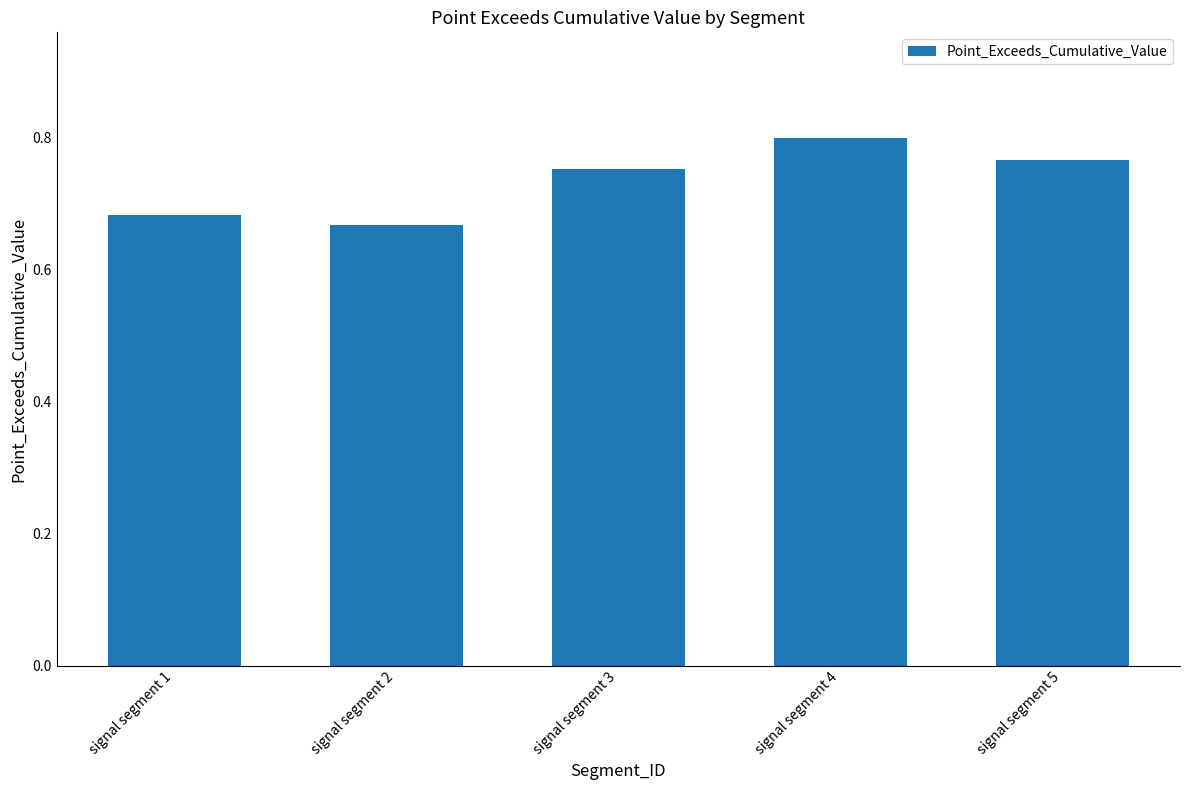

True or false: the data shows 0.2 at signal segment 4.

False